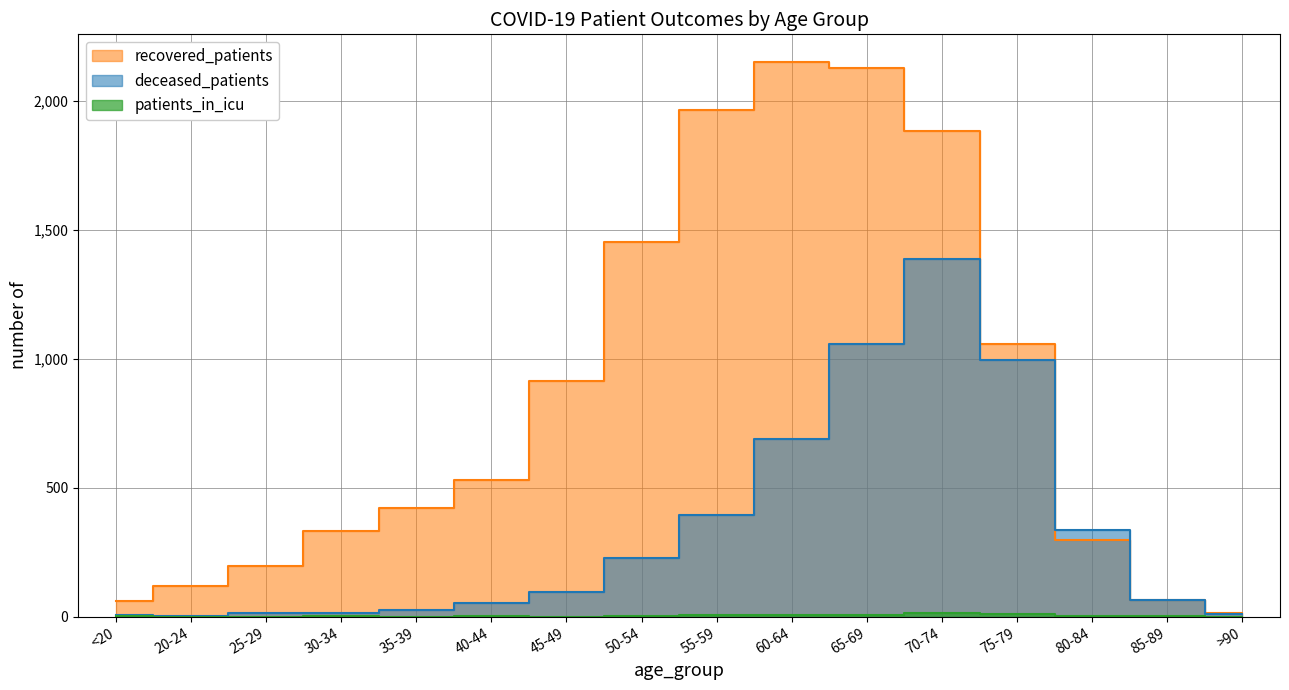

What is the difference between the maximum and second lowest values in the deceased_patients series?

1378